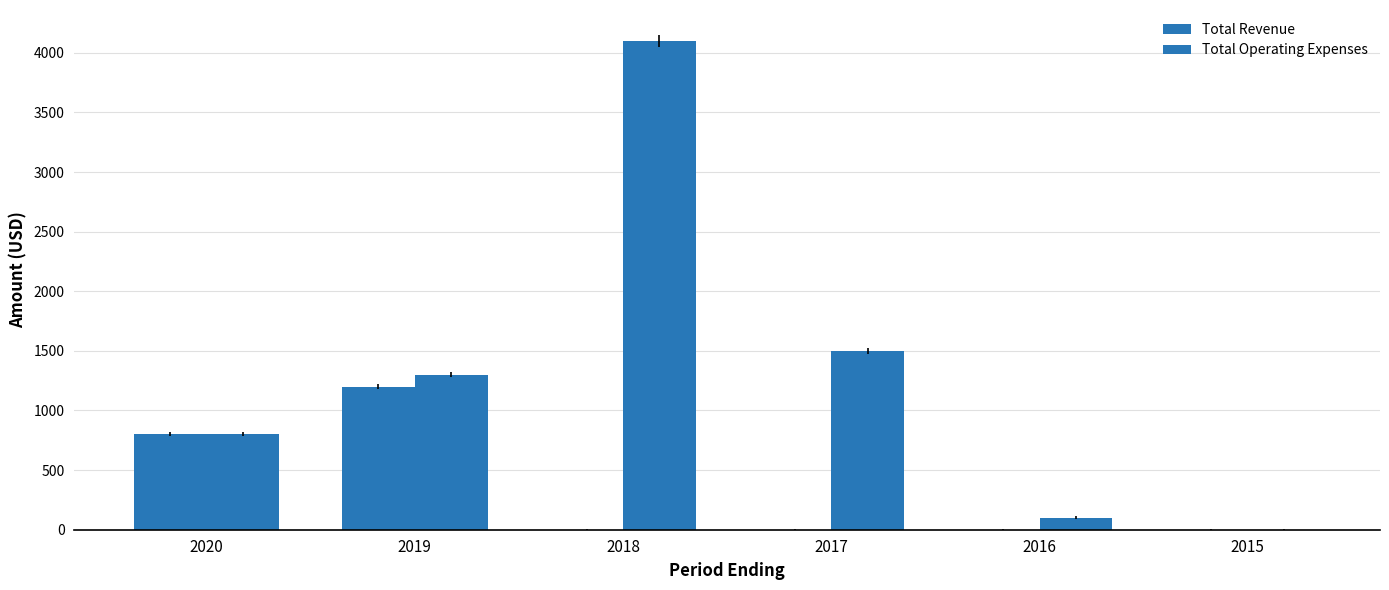

Reading left to right, what are all the values shown in this chart?

Total Revenue: 800	1200	0	0	0	0
Total Operating Expenses: 800	1300	4100	1500	100	0